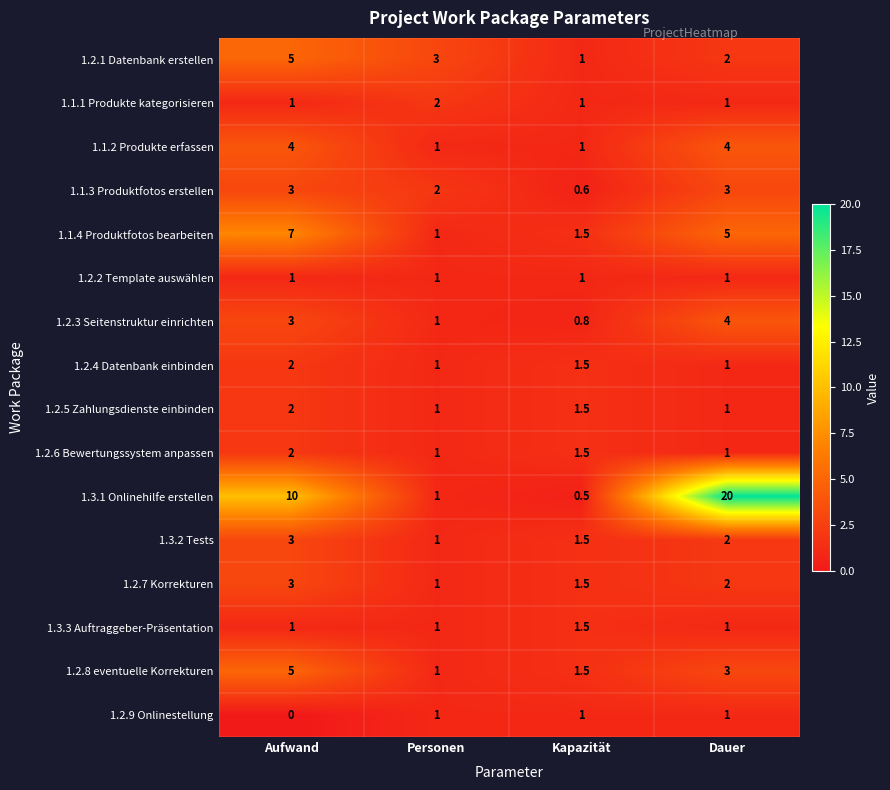

Rank the categories by 1.2.3 Seitenstruktur einrichten value from lowest to highest.

Kapazität, Personen, Aufwand, Dauer